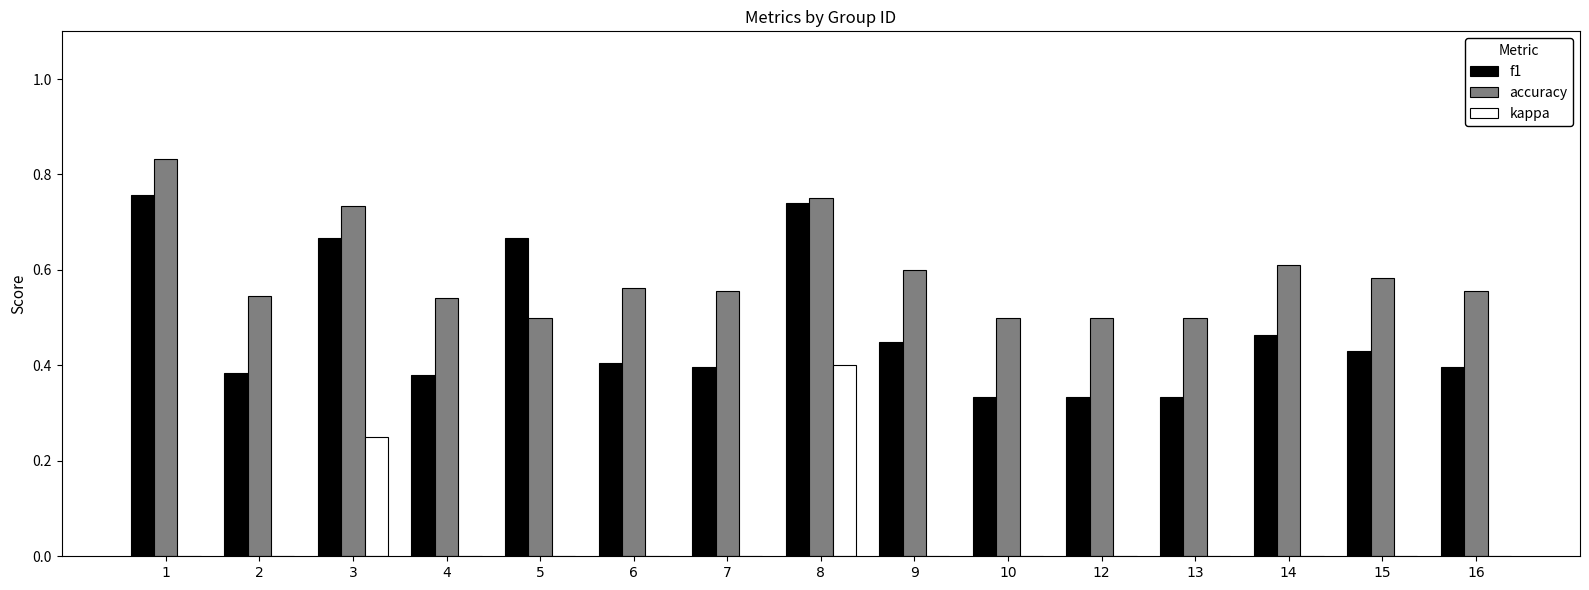

Which series has the widest spread of values?

f1